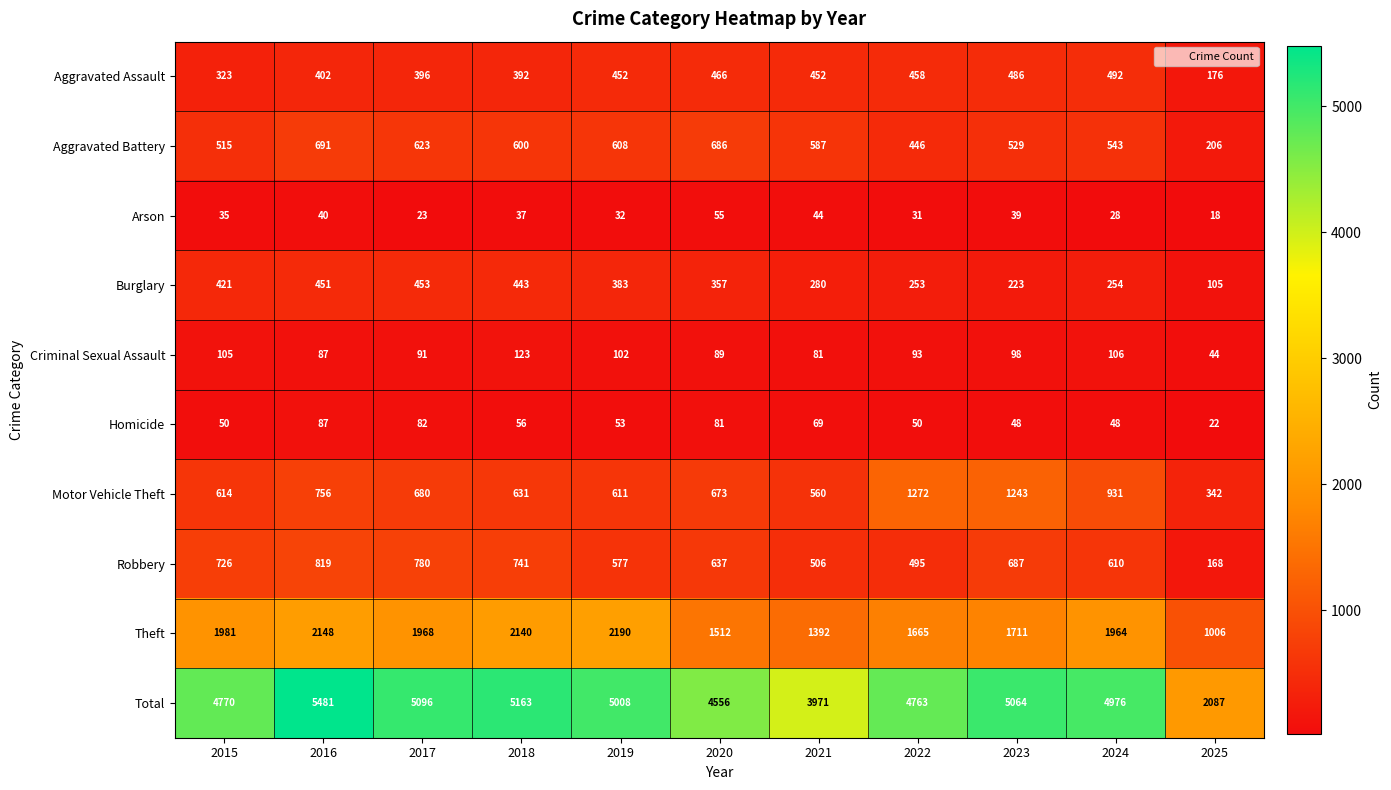

Rank the series at 2020 from lowest to highest value.

Arson, Homicide, Criminal Sexual Assault, Burglary, Aggravated Assault, Robbery, Motor Vehicle Theft, Aggravated Battery, Theft, Total